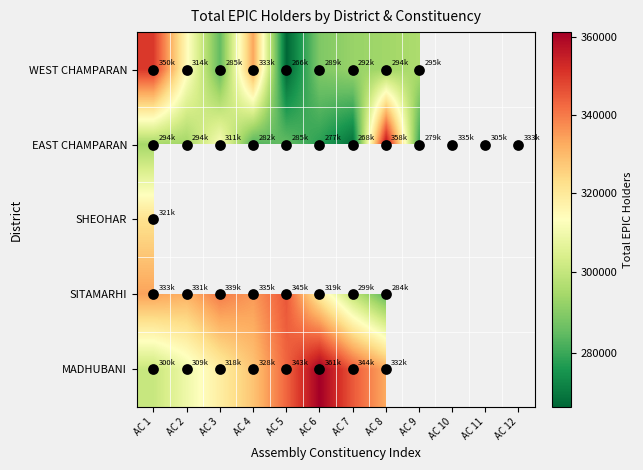

Which category has the lowest value in the SHEOHAR series?

AC 1